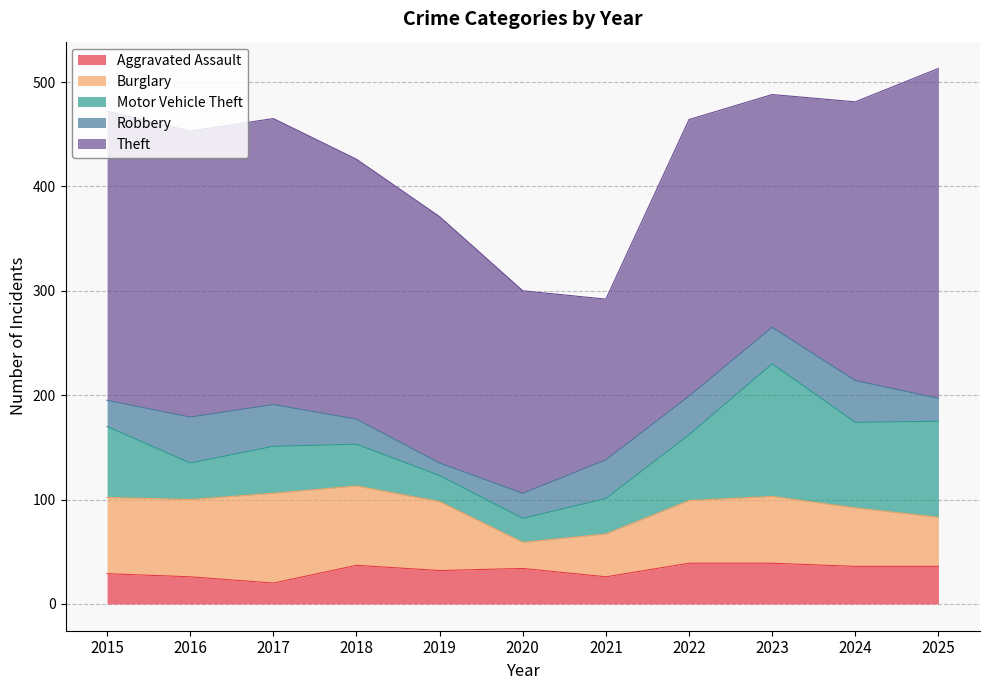

True or false: Theft and Robbery cross at least once.

False